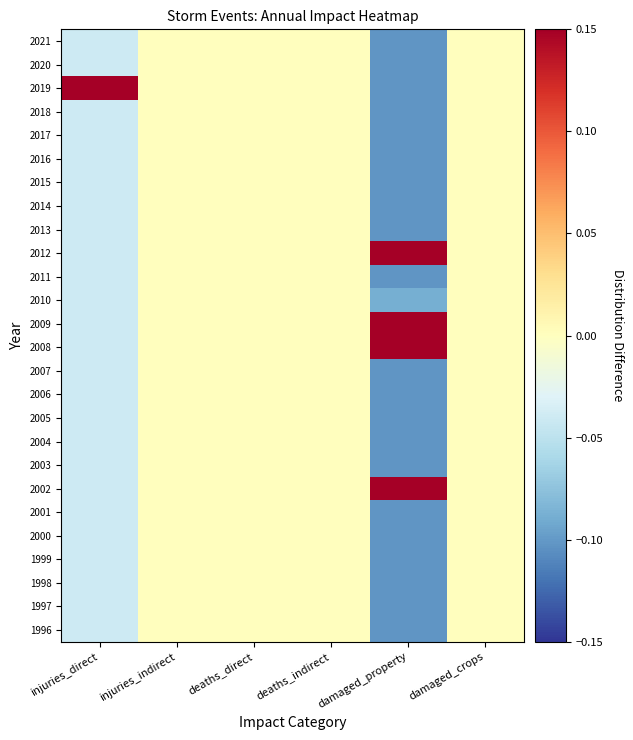

Reading right to left, extract all data points from this chart.

1996: damaged_crops=0.0	damaged_property=-0.1	deaths_indirect=0.0	deaths_direct=0.0	injuries_indirect=0.0	injuries_direct=-0.0
1997: damaged_crops=0.0	damaged_property=-0.1	deaths_indirect=0.0	deaths_direct=0.0	injuries_indirect=0.0	injuries_direct=-0.0
1998: damaged_crops=0.0	damaged_property=-0.1	deaths_indirect=0.0	deaths_direct=0.0	injuries_indirect=0.0	injuries_direct=-0.0
1999: damaged_crops=0.0	damaged_property=-0.1	deaths_indirect=0.0	deaths_direct=0.0	injuries_indirect=0.0	injuries_direct=-0.0
2000: damaged_crops=0.0	damaged_property=-0.1	deaths_indirect=0.0	deaths_direct=0.0	injuries_indirect=0.0	injuries_direct=-0.0
2001: damaged_crops=0.0	damaged_property=-0.1	deaths_indirect=0.0	deaths_direct=0.0	injuries_indirect=0.0	injuries_direct=-0.0
2002: damaged_crops=0.0	damaged_property=0.2	deaths_indirect=0.0	deaths_direct=0.0	injuries_indirect=0.0	injuries_direct=-0.0
2003: damaged_crops=0.0	damaged_property=-0.1	deaths_indirect=0.0	deaths_direct=0.0	injuries_indirect=0.0	injuries_direct=-0.0
2004: damaged_crops=0.0	damaged_property=-0.1	deaths_indirect=0.0	deaths_direct=0.0	injuries_indirect=0.0	injuries_direct=-0.0
2005: damaged_crops=0.0	damaged_property=-0.1	deaths_indirect=0.0	deaths_direct=0.0	injuries_indirect=0.0	injuries_direct=-0.0
2006: damaged_crops=0.0	damaged_property=-0.1	deaths_indirect=0.0	deaths_direct=0.0	injuries_indirect=0.0	injuries_direct=-0.0
2007: damaged_crops=0.0	damaged_property=-0.1	deaths_indirect=0.0	deaths_direct=0.0	injuries_indirect=0.0	injuries_direct=-0.0
2008: damaged_crops=0.0	damaged_property=0.2	deaths_indirect=0.0	deaths_direct=0.0	injuries_indirect=0.0	injuries_direct=-0.0
2009: damaged_crops=0.0	damaged_property=1.0	deaths_indirect=0.0	deaths_direct=0.0	injuries_indirect=0.0	injuries_direct=-0.0
2010: damaged_crops=0.0	damaged_property=-0.1	deaths_indirect=0.0	deaths_direct=0.0	injuries_indirect=0.0	injuries_direct=-0.0
2011: damaged_crops=0.0	damaged_property=-0.1	deaths_indirect=0.0	deaths_direct=0.0	injuries_indirect=0.0	injuries_direct=-0.0
2012: damaged_crops=0.0	damaged_property=0.9	deaths_indirect=0.0	deaths_direct=0.0	injuries_indirect=0.0	injuries_direct=-0.0
2013: damaged_crops=0.0	damaged_property=-0.1	deaths_indirect=0.0	deaths_direct=0.0	injuries_indirect=0.0	injuries_direct=-0.0
2014: damaged_crops=0.0	damaged_property=-0.1	deaths_indirect=0.0	deaths_direct=0.0	injuries_indirect=0.0	injuries_direct=-0.0
2015: damaged_crops=0.0	damaged_property=-0.1	deaths_indirect=0.0	deaths_direct=0.0	injuries_indirect=0.0	injuries_direct=-0.0
2016: damaged_crops=0.0	damaged_property=-0.1	deaths_indirect=0.0	deaths_direct=0.0	injuries_indirect=0.0	injuries_direct=-0.0
2017: damaged_crops=0.0	damaged_property=-0.1	deaths_indirect=0.0	deaths_direct=0.0	injuries_indirect=0.0	injuries_direct=-0.0
2018: damaged_crops=0.0	damaged_property=-0.1	deaths_indirect=0.0	deaths_direct=0.0	injuries_indirect=0.0	injuries_direct=-0.0
2019: damaged_crops=0.0	damaged_property=-0.1	deaths_indirect=0.0	deaths_direct=0.0	injuries_indirect=0.0	injuries_direct=1.0
2020: damaged_crops=0.0	damaged_property=-0.1	deaths_indirect=0.0	deaths_direct=0.0	injuries_indirect=0.0	injuries_direct=-0.0
2021: damaged_crops=0.0	damaged_property=-0.1	deaths_indirect=0.0	deaths_direct=0.0	injuries_indirect=0.0	injuries_direct=-0.0